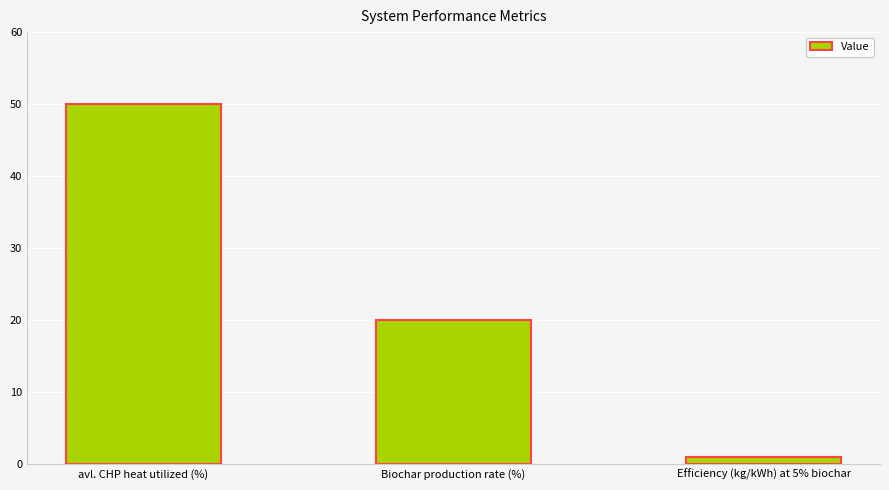

What is the value of the 2nd bar from the left?

20